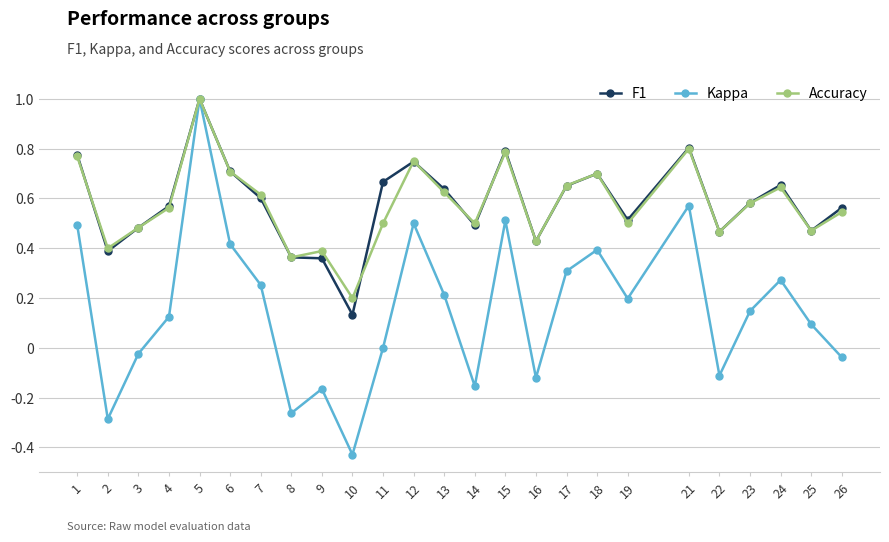

Is it true that Accuracy equals 0.2 at 8?

False